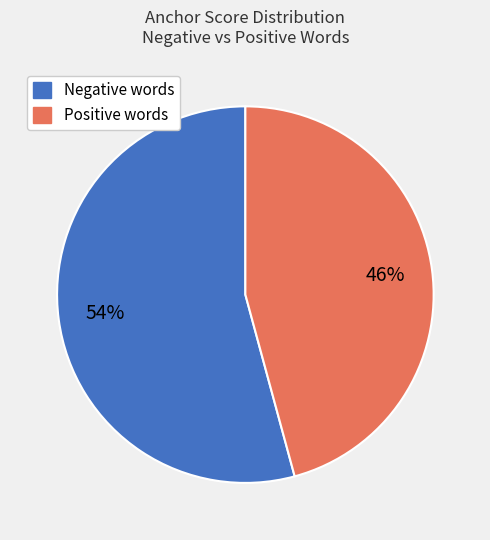

To the nearest percent, what is the difference between the largest and smallest slice percentages?

8%